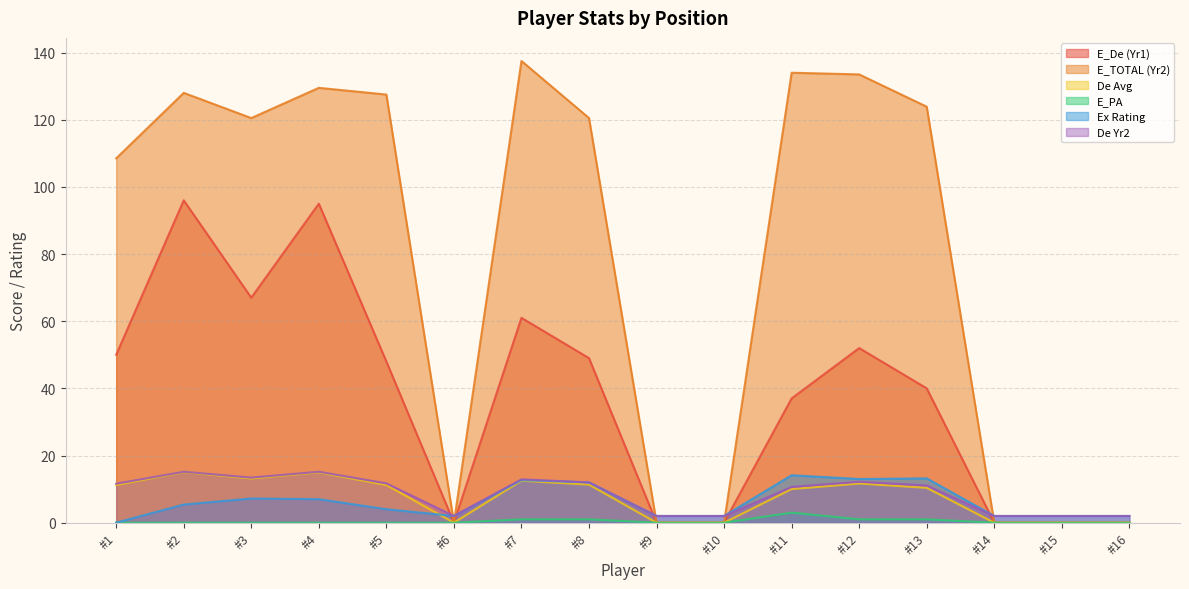

What is the difference between the second highest and minimum values in the De_right series?

13.2